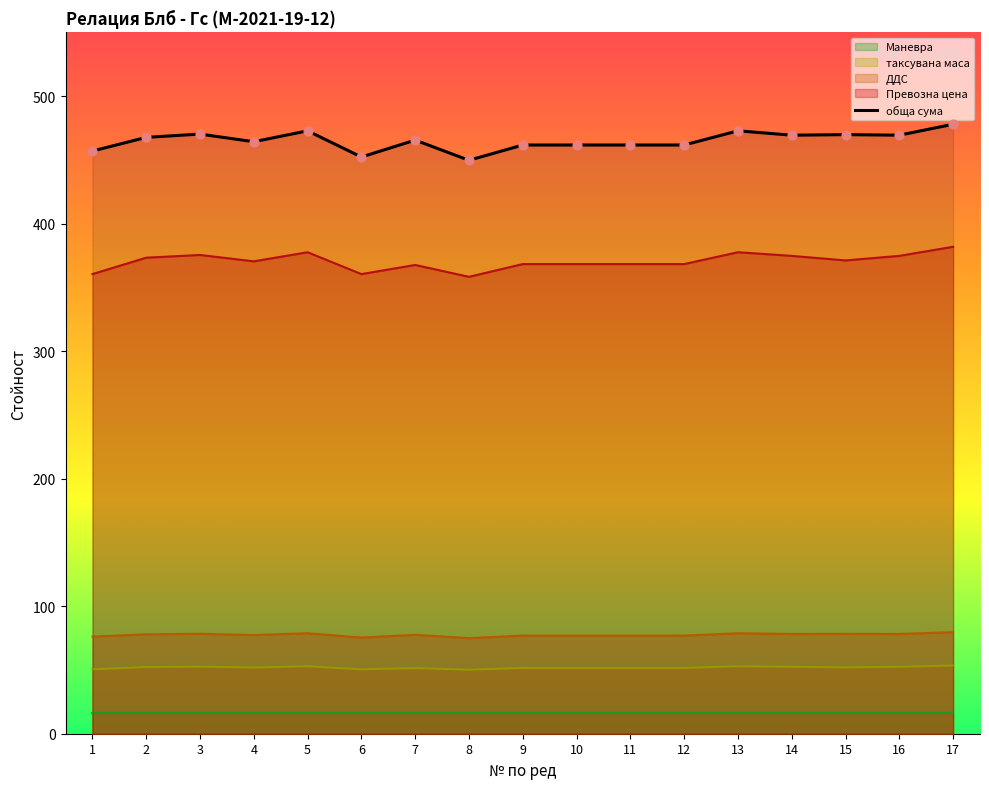

What is the change in value from 3 to 6?

-18.0